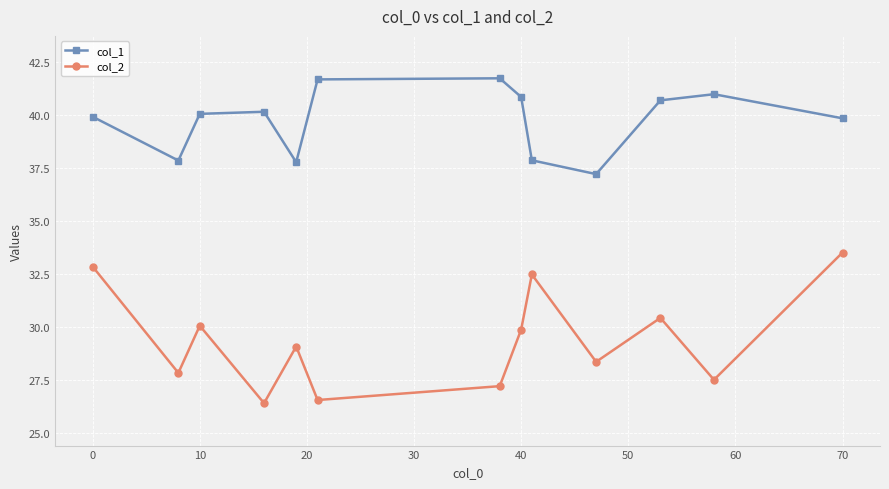

Which series has the largest total across all categories?

col_1